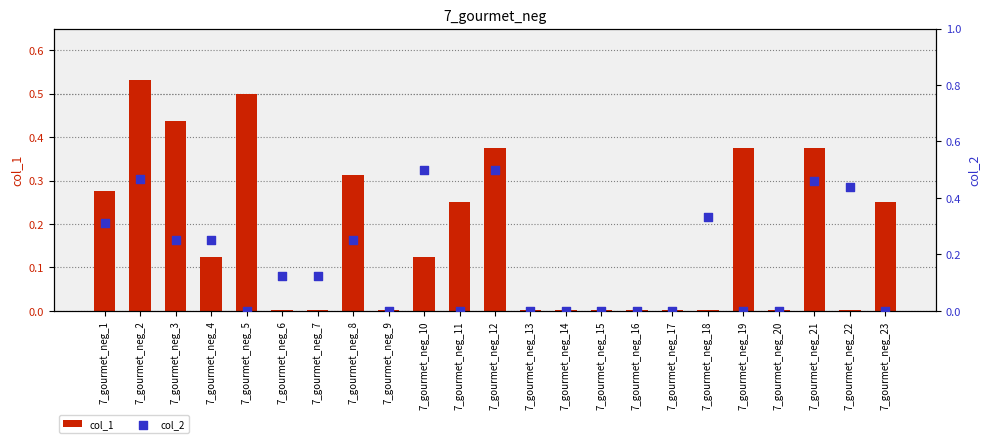

Which series has the largest total across all categories?

col_2